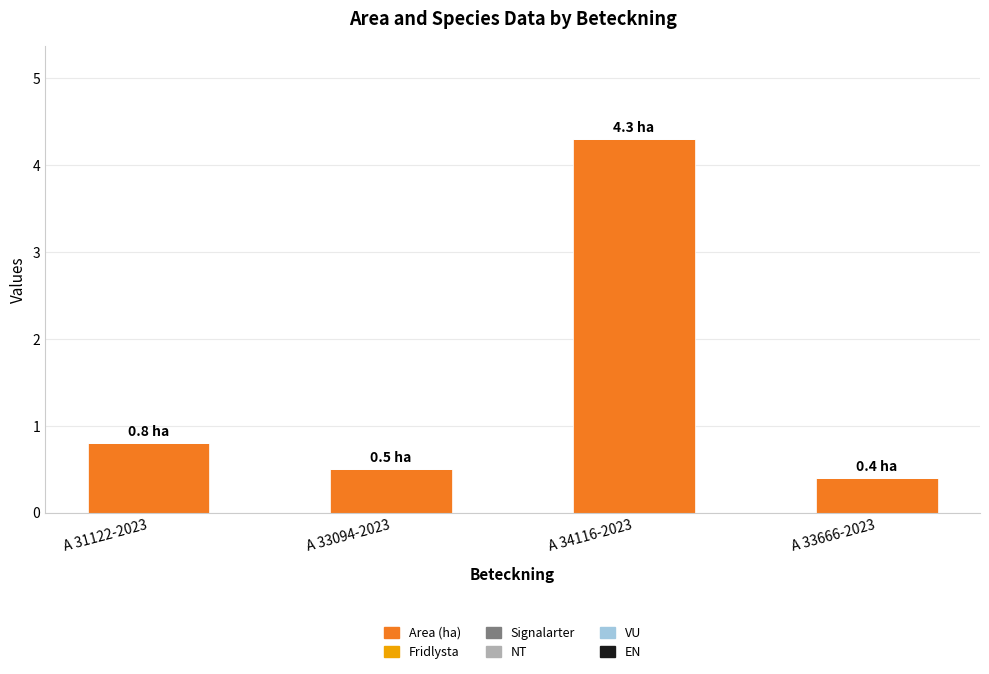

Reading left to right, transcribe all the data shown in this chart.

0.8	0.5	4.3	0.4